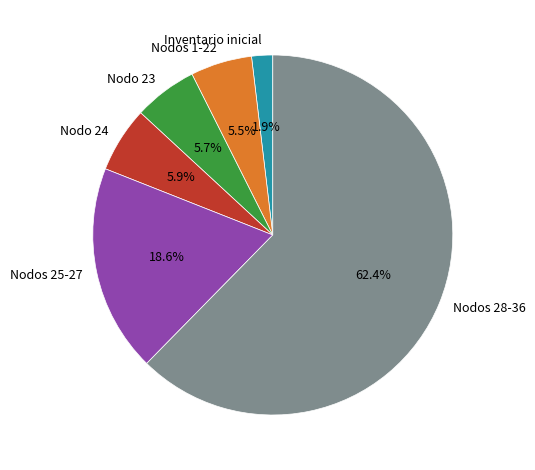

What is the smallest slice in the pie chart?

Inventario inicial